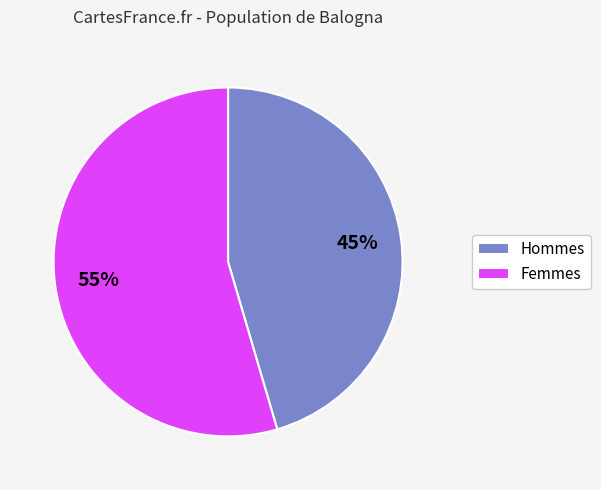

What is the largest slice in the pie chart?

Femmes